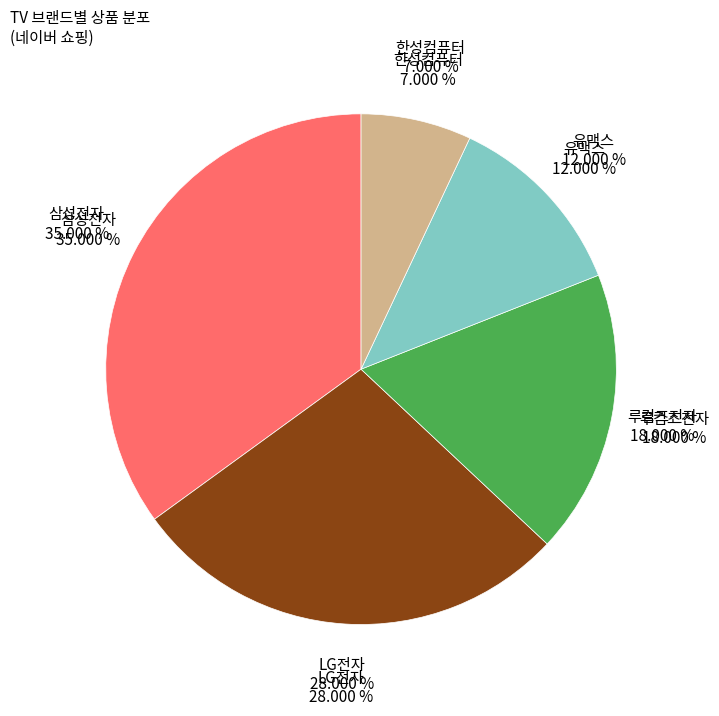

True or false: 루컴즈전자 accounts for 18% of the total.

True